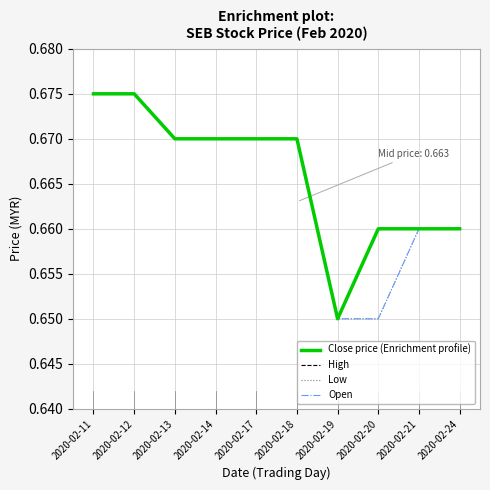

List the labels in order of Open value, largest first.

2020-02-11, 2020-02-12, 2020-02-13, 2020-02-14, 2020-02-17, 2020-02-18, 2020-02-21, 2020-02-24, 2020-02-19, 2020-02-20